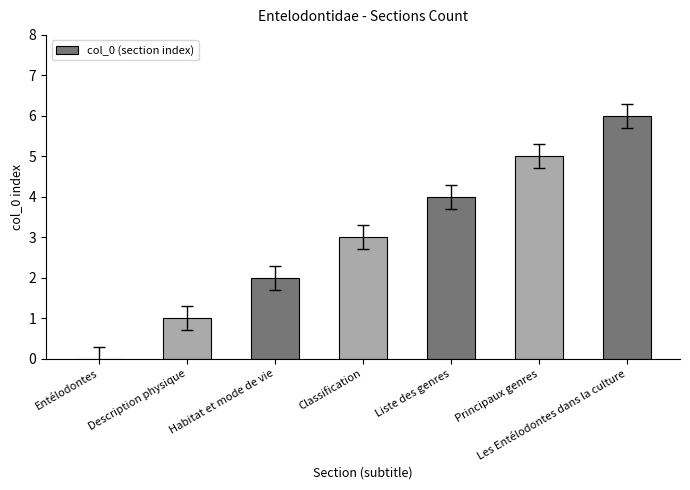

Between Classification and Entélodontes, which is larger?

Classification